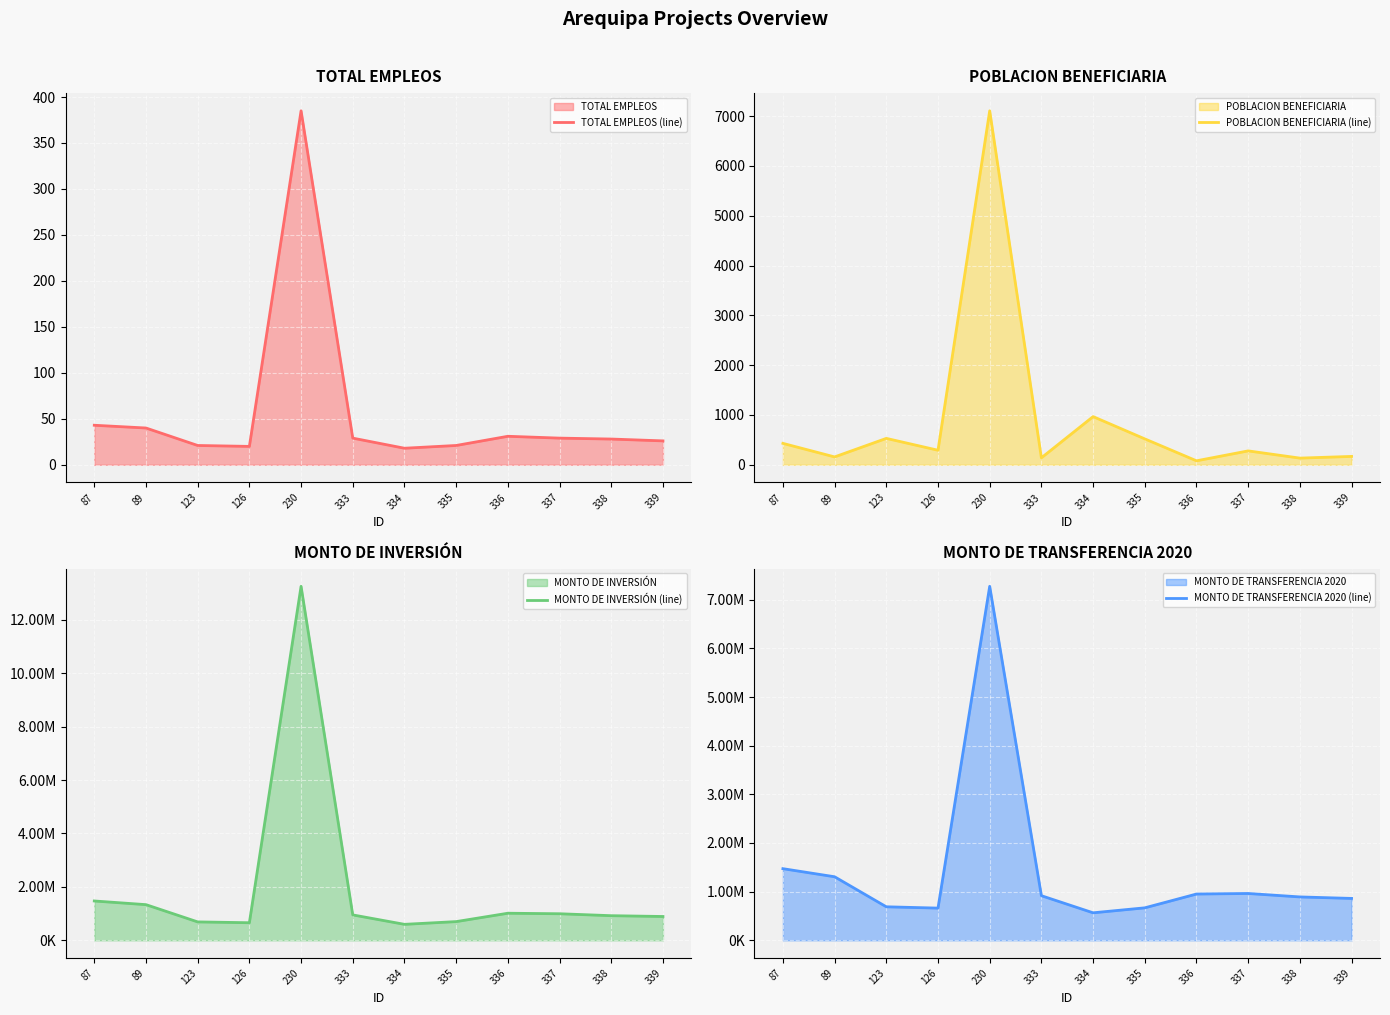

Reading right to left, list all the values displayed in this chart.

TOTAL EMPLEOS (line): 339=26.0	338=28.0	337=29.0	336=31.0	335=21.0	334=18.0	333=29.0	230=385.0	126=20.0	123=21.0	89=40.0	87=43.0
POBLACION BENEFICIARIA (line): 339=168.0	338=134.0	337=279.0	336=80.0	335=520.0	334=967.0	333=140.0	230=7105.0	126=292.0	123=530.0	89=158.0	87=430.0
MONTO DE INVERSIÓN (line): 339=891269.8	338=921353.9	337=993838.9	336=1013277.1	335=699589.2	334=597351.5	333=950406.2	230=13256995.7	126=657394.9	123=688572.0	89=1334736.0	87=1472170.0
MONTO DE TRANSFERENCIA 2020 (line): 339=860540.0	338=891339.0	337=962073.0	336=950853.0	335=667090.0	334=564852.0	333=916659.0	230=7276281.0	126=661440.0	123=688572.0	89=1305736.0	87=1472170.0